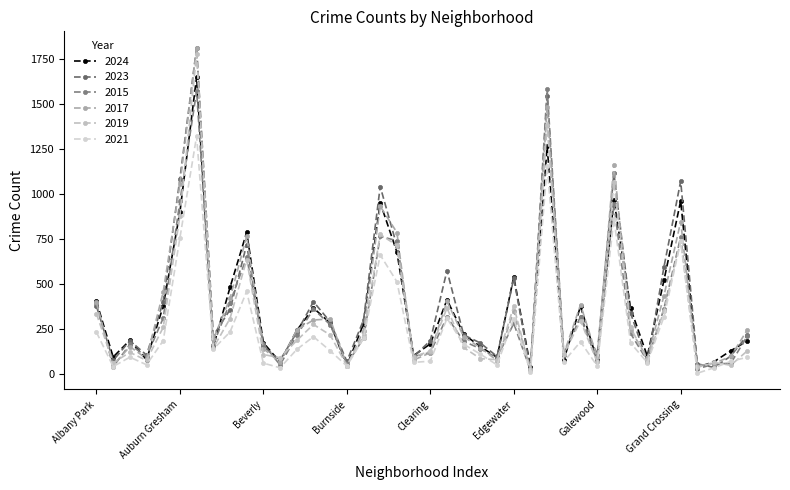

Does the chart have visible grid lines?

No